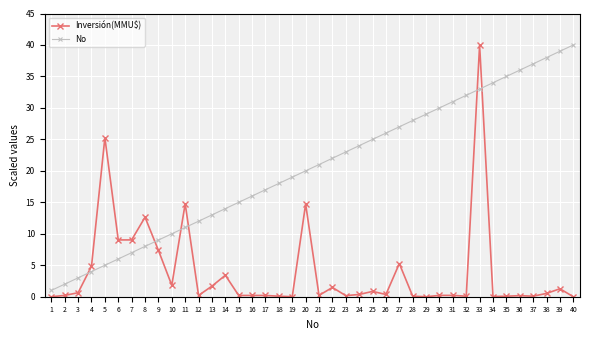

Is the value of Inversión(MMU$) at 29 greater than the value of No at 2?

No